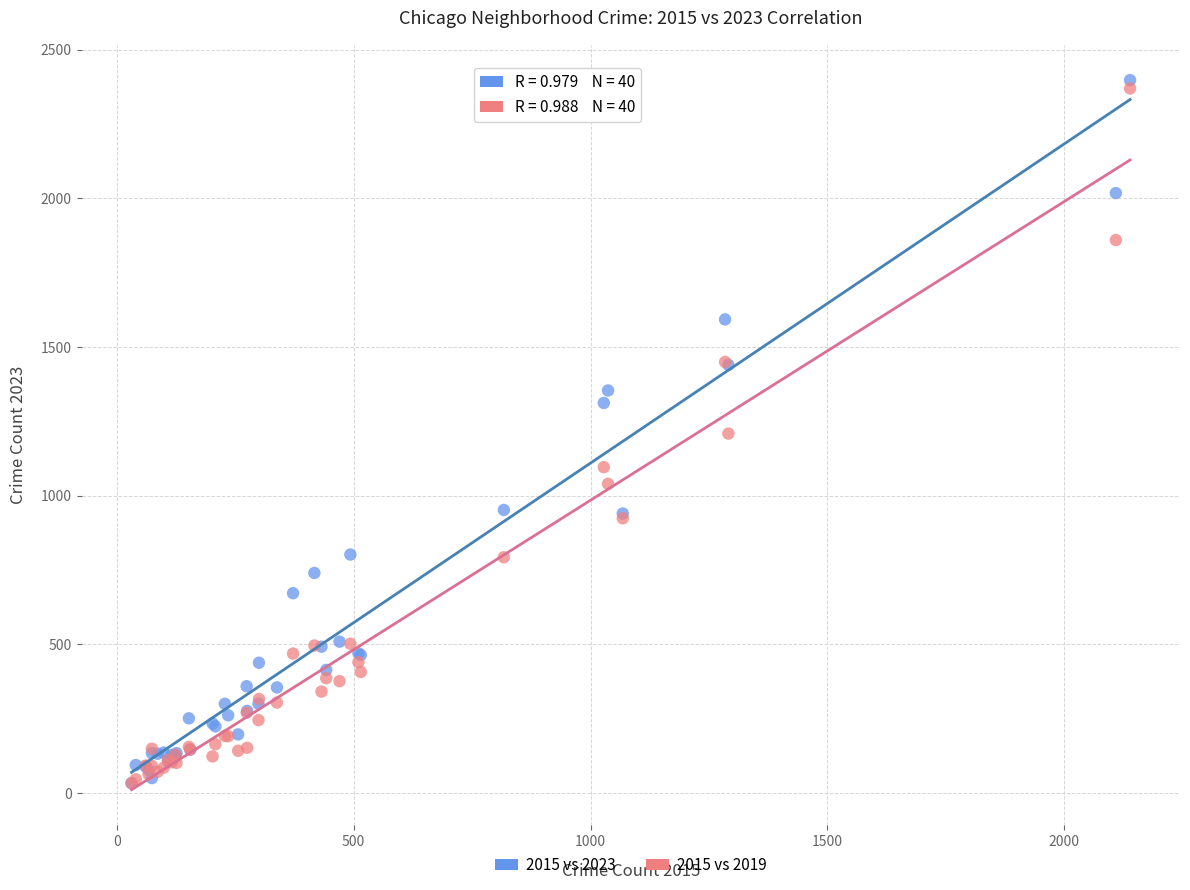

What are all the series names shown in the legend?

2015 vs 2023, 2015 vs 2019